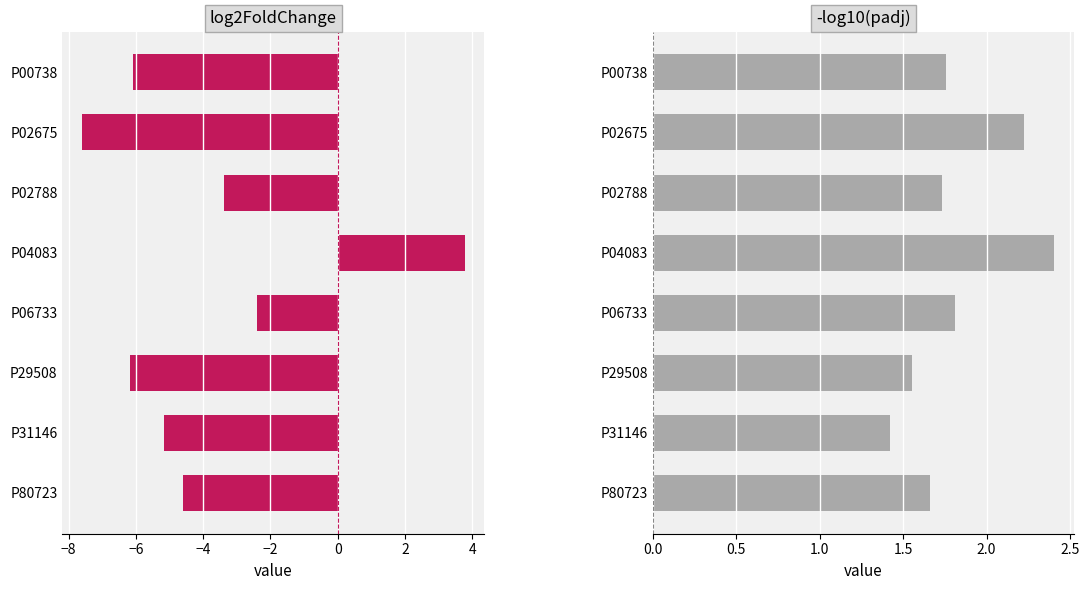

True or false: -log10(padj) has a value of 2.9 at P80723.

False